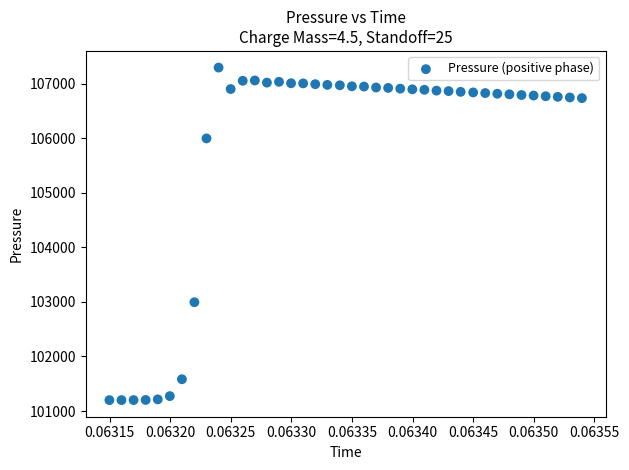

What Y value in the scatter plot is closest to 104246?

102993.1